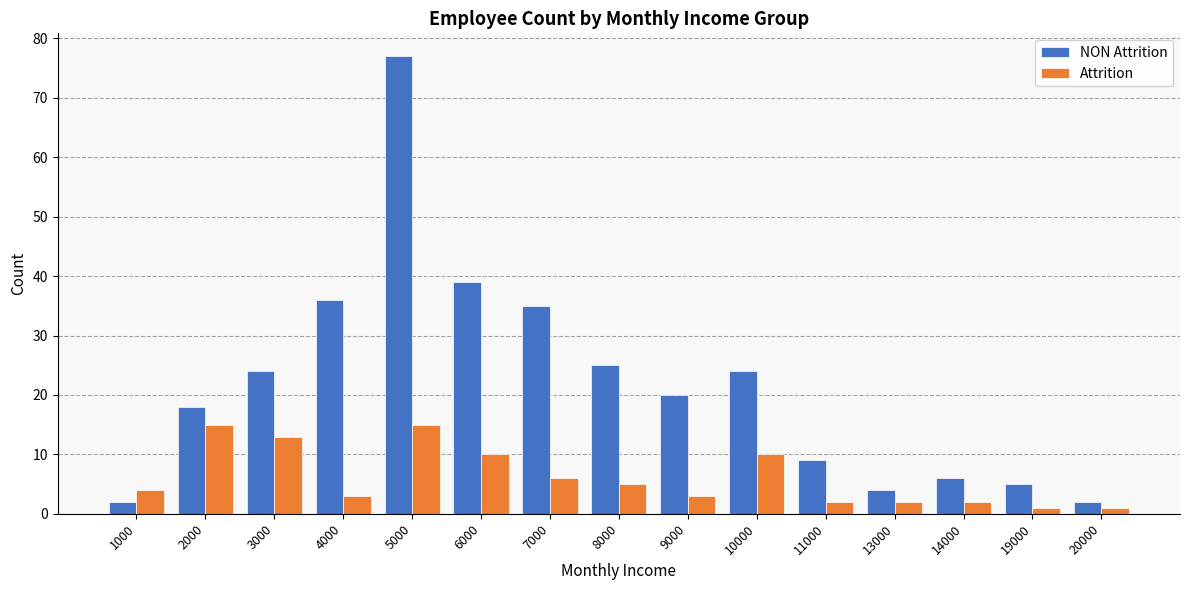

Reading right to left, list all the values displayed in this chart.

NON Attrition: 2	5	6	4	9	24	20	25	35	39	77	36	24	18	2
Attrition: 1	1	2	2	2	10	3	5	6	10	15	3	13	15	4